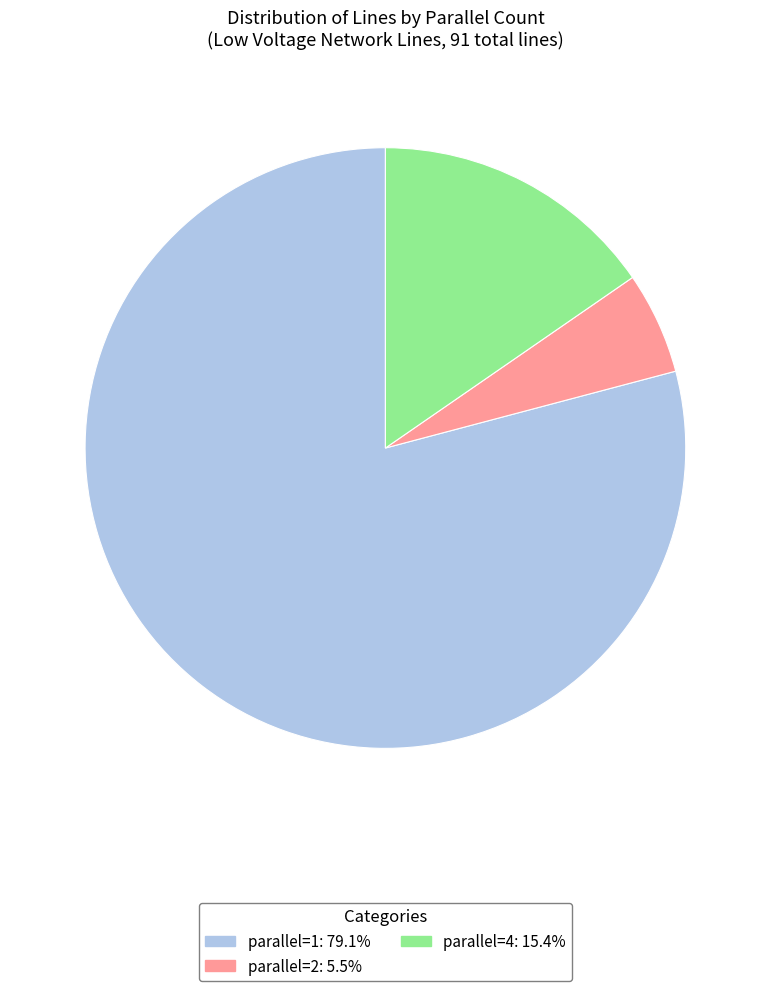

Which slice represents more than half of the pie?

parallel=1